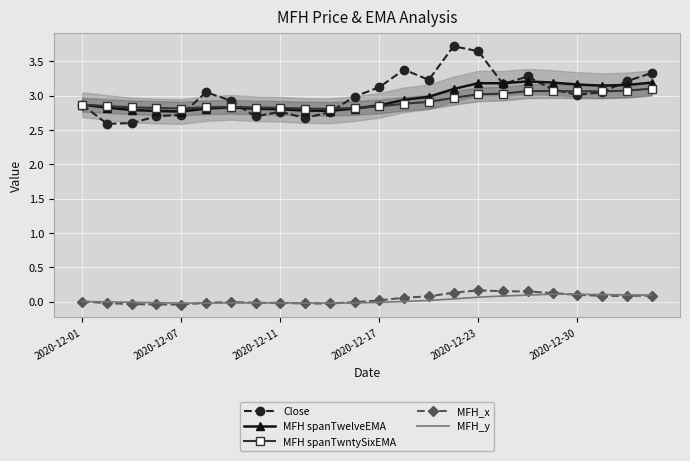

What is the difference between the maximum and minimum values in the MFH spanTwelveEMA series?

0.4